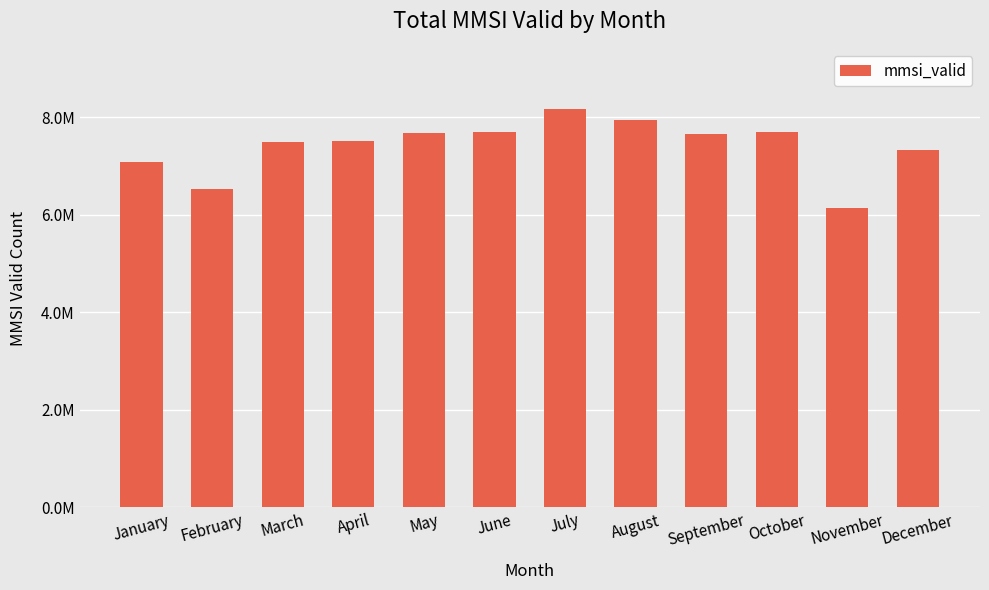

What is the approximate value at January?

7092365